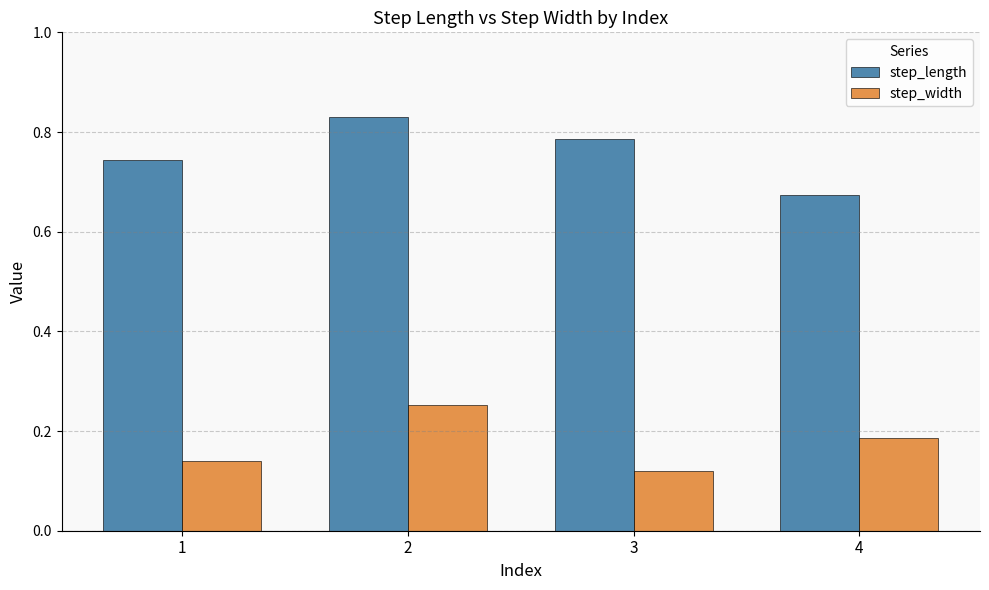

How many step_width values are between 0 and 1?

4